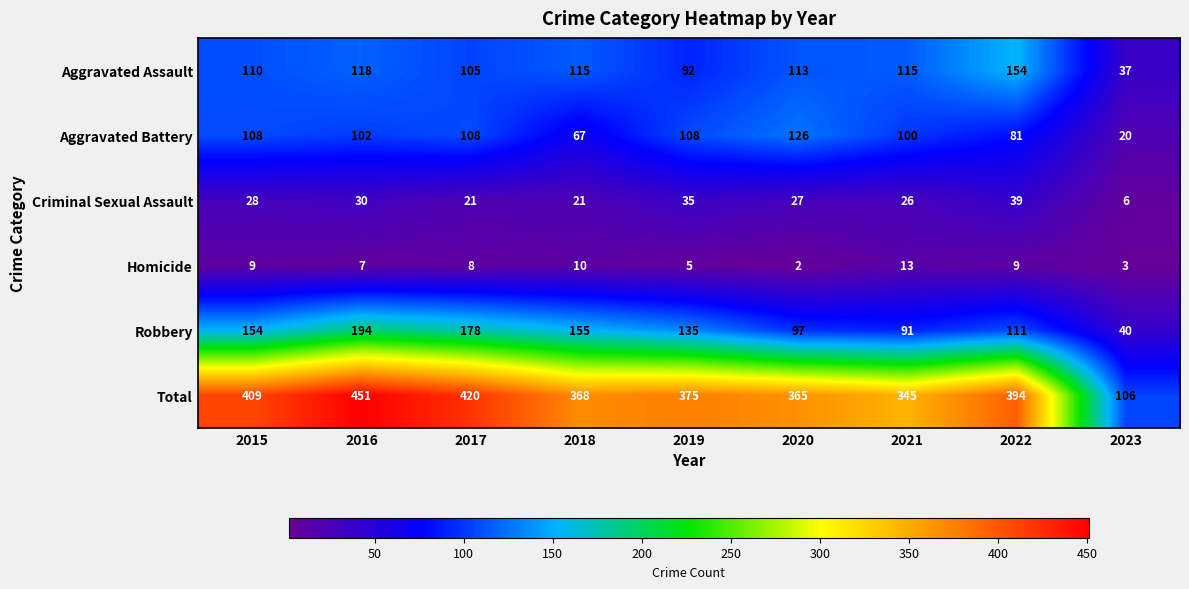

What is the total value across all series at 2021?

690